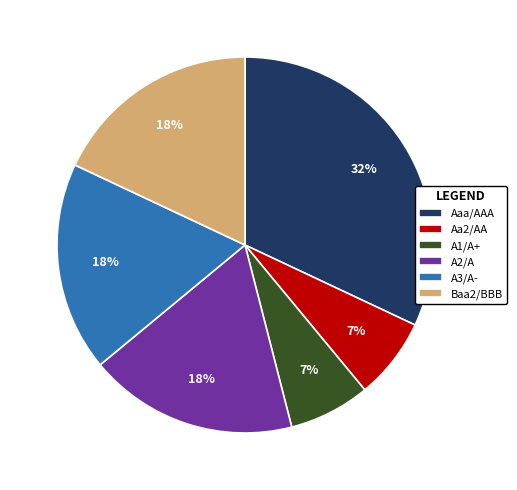

Is there any slice that represents more than half of the pie?

No